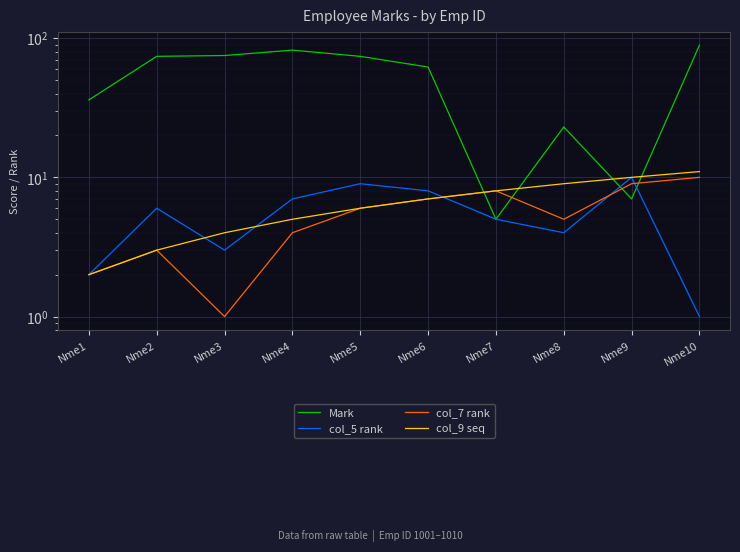

At which label does col_5 rank reach its peak?

Nme9